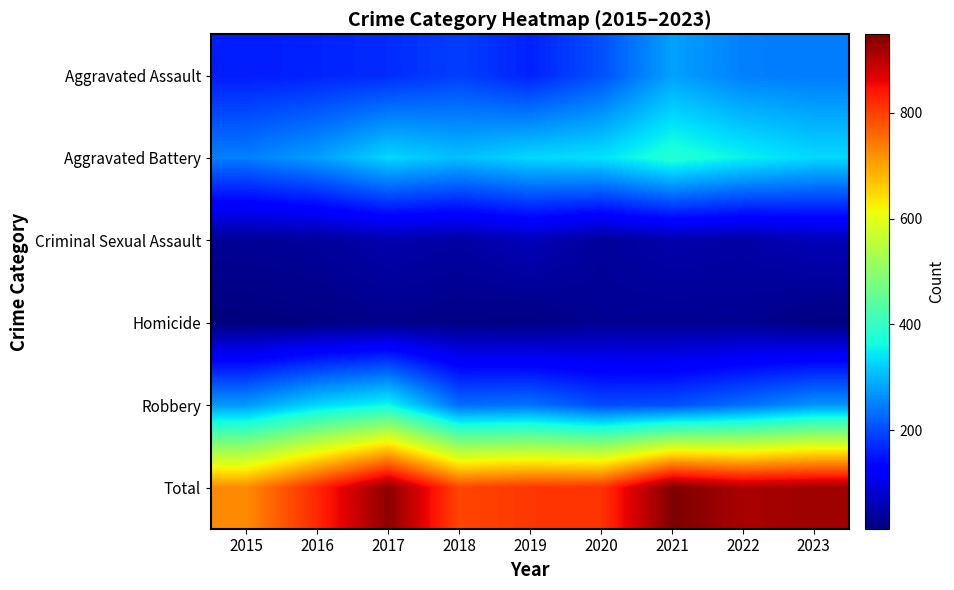

Rank the series at 2016 from lowest to highest value.

Homicide, Criminal Sexual Assault, Aggravated Assault, Aggravated Battery, Robbery, Total